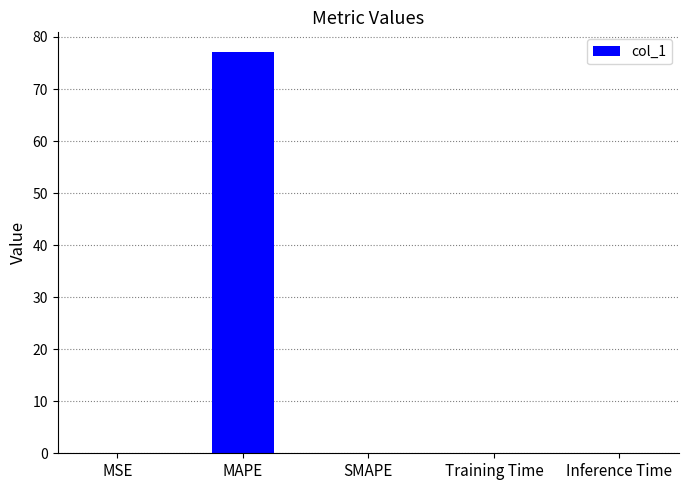

The chart shows a value of 0.0 at SMAPE. True or false?

True